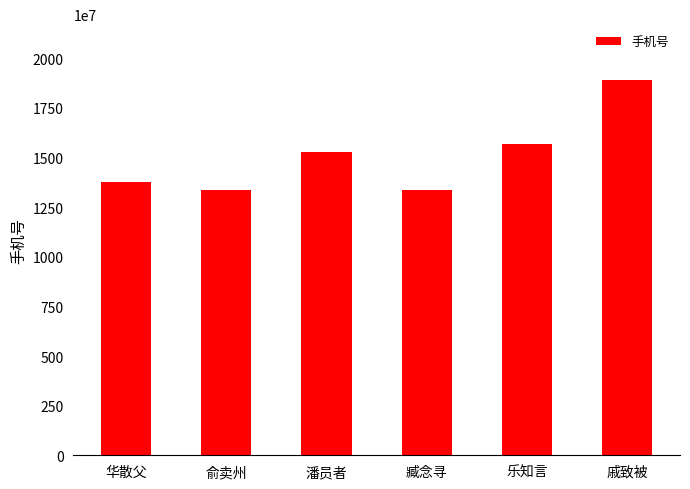

What is the minimum value shown in the chart?

13386100475